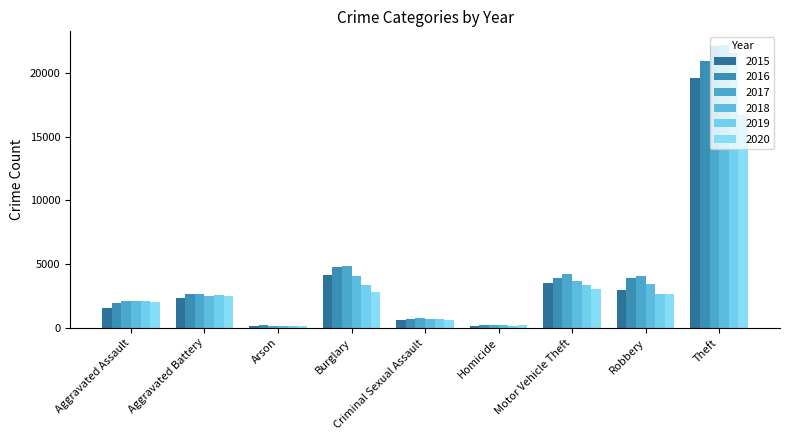

What is the spread (max minus min) of values at Aggravated Assault?

575